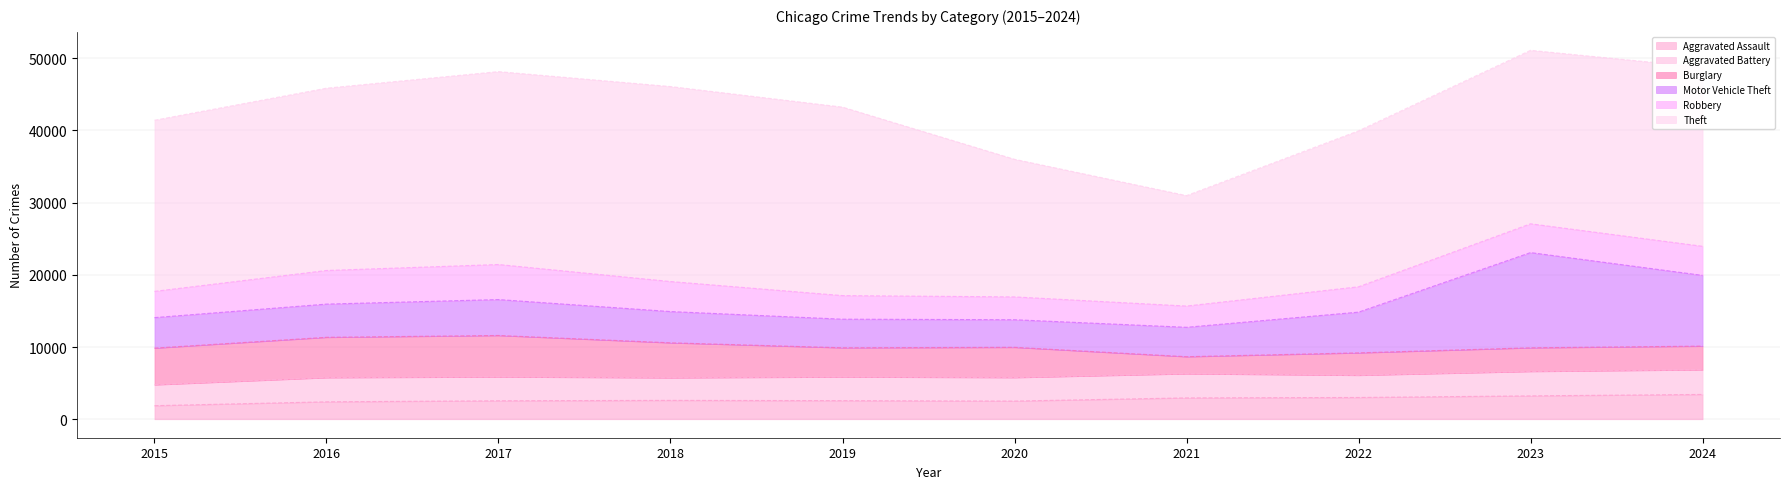

Reading left to right, extract all data points from this chart.

Aggravated Assault: 2015=1884	2016=2420	2017=2565	2018=2618	2019=2582	2020=2524	2021=2964	2022=3020	2023=3245	2024=3441
Aggravated Battery: 2015=2891	2016=3346	2017=3302	2018=3123	2019=3279	2020=3251	2021=3339	2022=3070	2023=3377	2024=3415
Burglary: 2015=5079	2016=5586	2017=5738	2018=4850	2019=4040	2020=4190	2021=2363	2022=3108	2023=3277	2024=3276
Motor Vehicle Theft: 2015=4225	2016=4599	2017=4975	2018=4329	2019=3961	2020=3822	2021=4072	2022=5640	2023=13185	2024=9795
Robbery: 2015=3633	2016=4653	2017=4854	2018=4156	2019=3267	2020=3161	2021=2942	2022=3510	2023=3986	2024=4028
Theft: 2015=23697	2016=25244	2017=26712	2018=27002	2019=26100	2020=19056	2021=15293	2022=21598	2023=24024	2024=24788